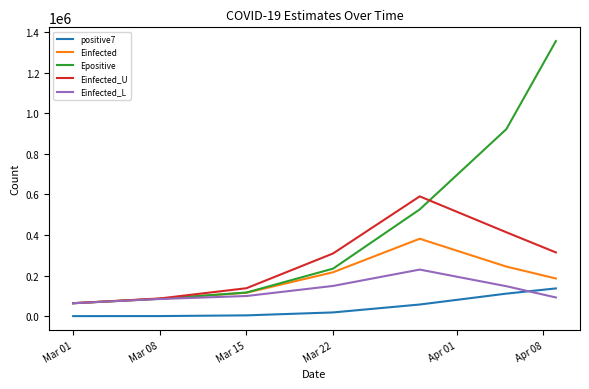

What is the smallest value displayed?

84.0